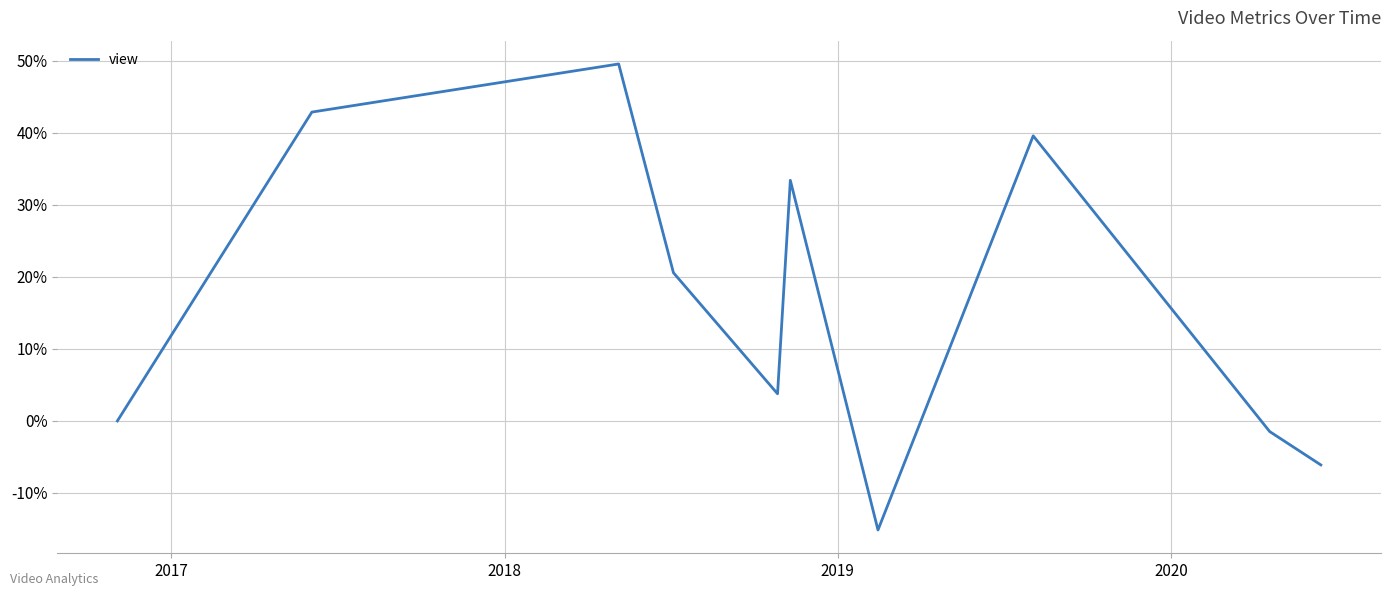

What is the minimum value shown in the chart?

-15.1